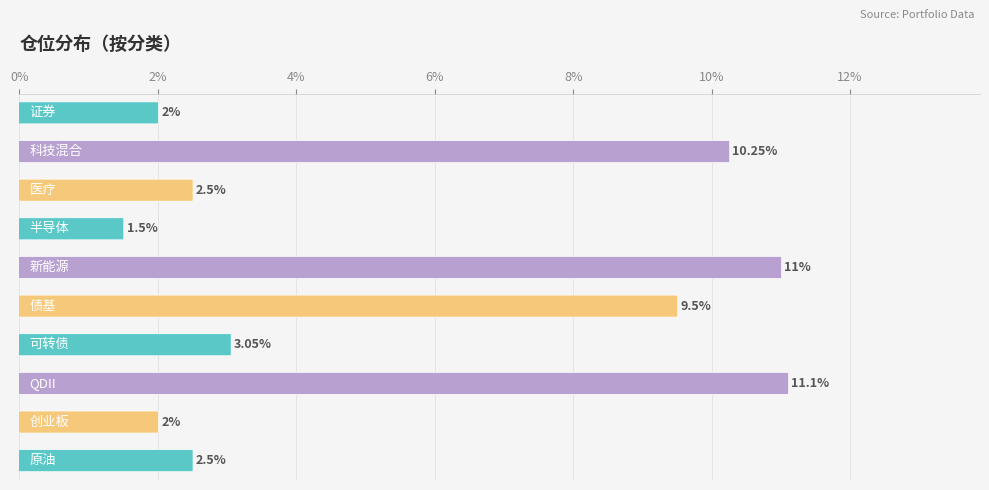

What is the difference between the maximum and second lowest values?

9.1